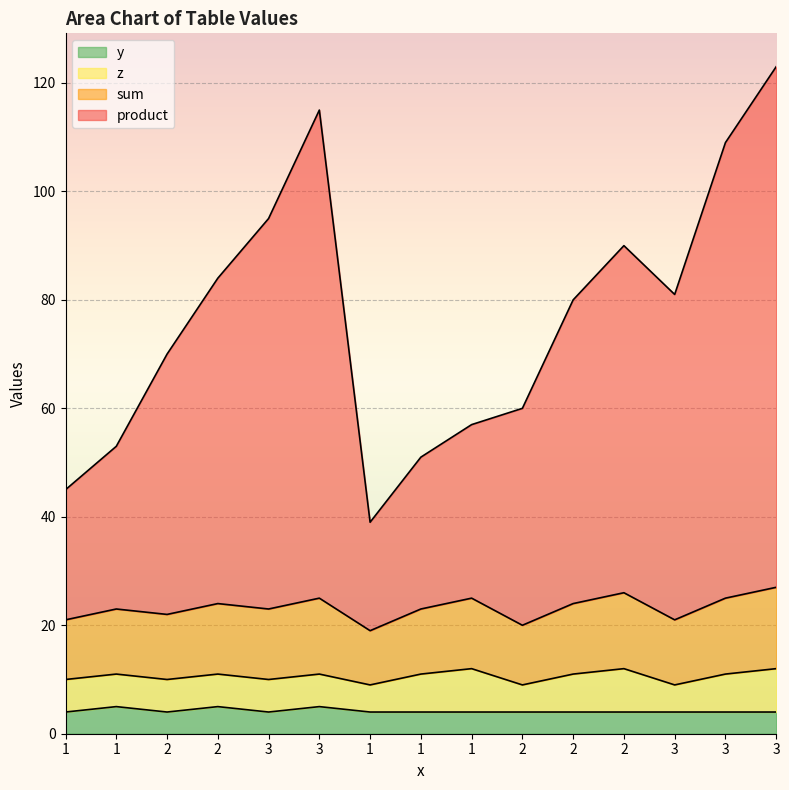

True or false: product and y cross at least once.

False